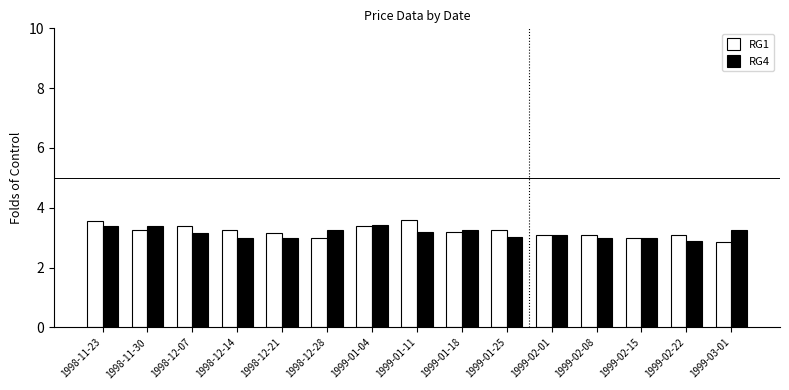

Is the value of RG4 at 1998-11-23 greater than the value of RG1 at 1999-02-08?

Yes